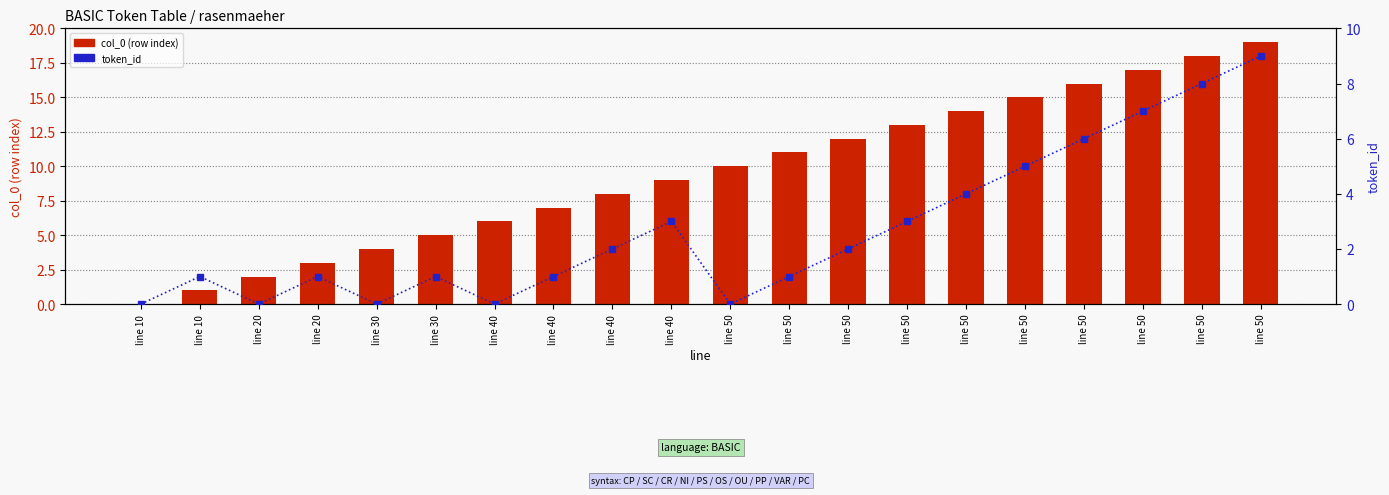

What is the spread (max minus min) of values at line 30?

4